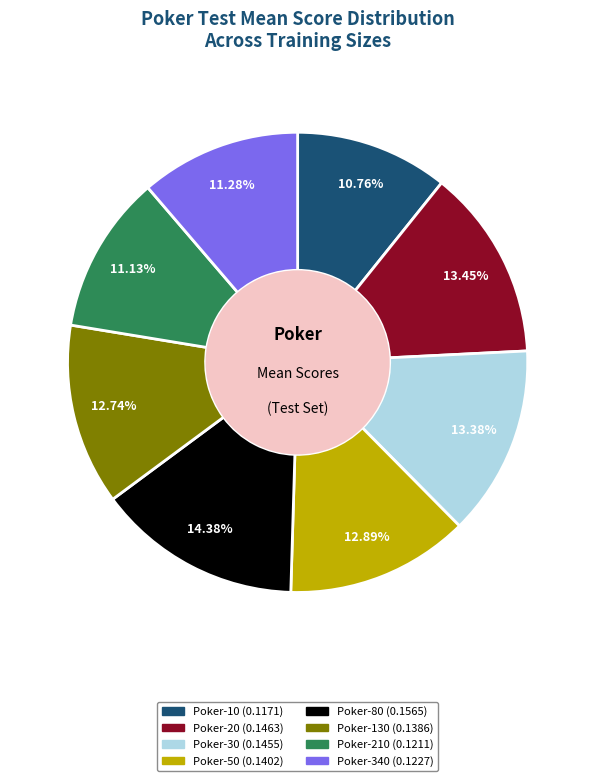

How many segments does this pie chart have?

8